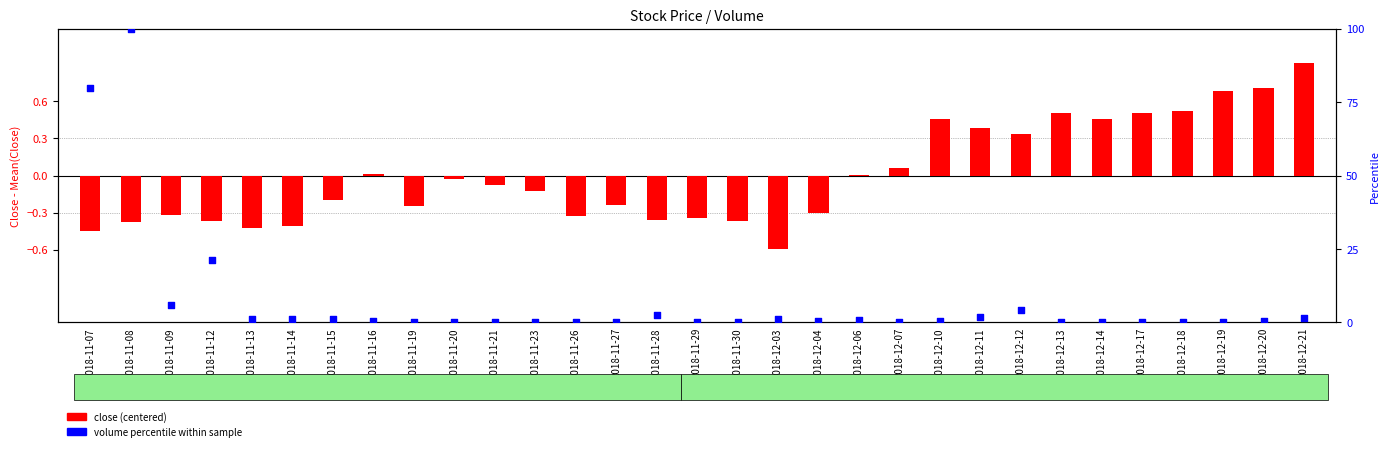

Which series reaches the maximum Y coordinate?

volume percentile within sample